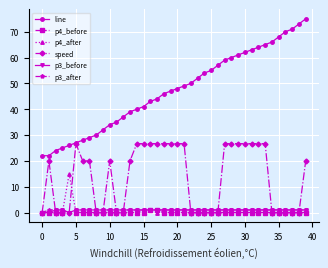

Count the number of data series in this chart.

6